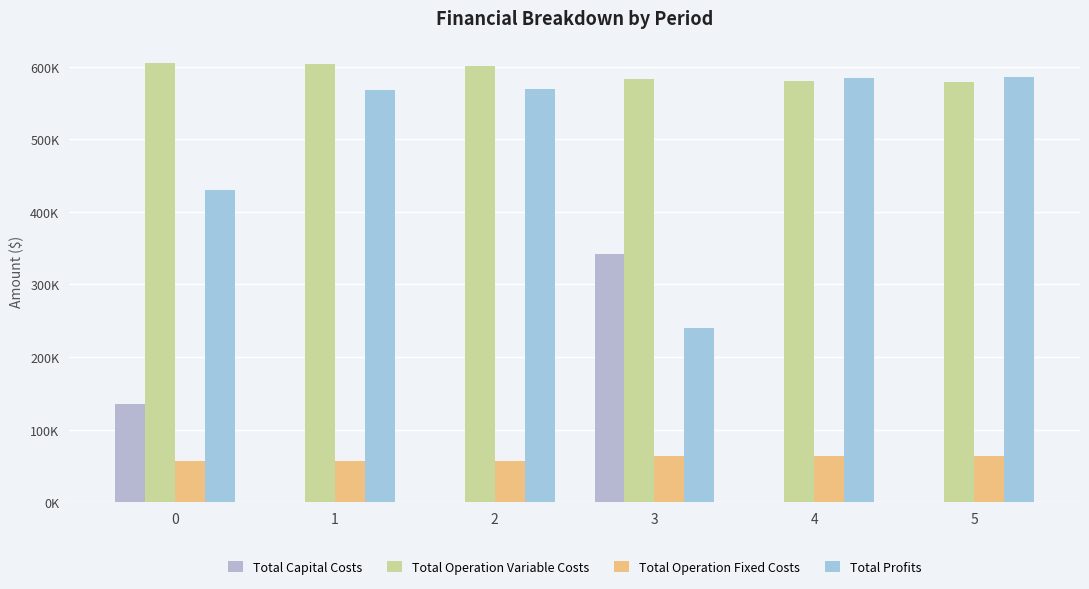

Does the chart contain stacked bars?

No